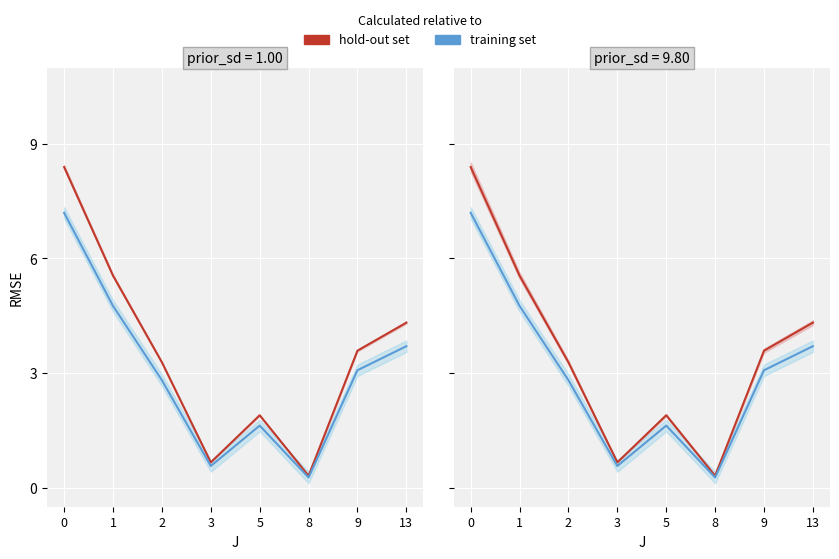

True or false: hold-out set and training set cross at least once.

False